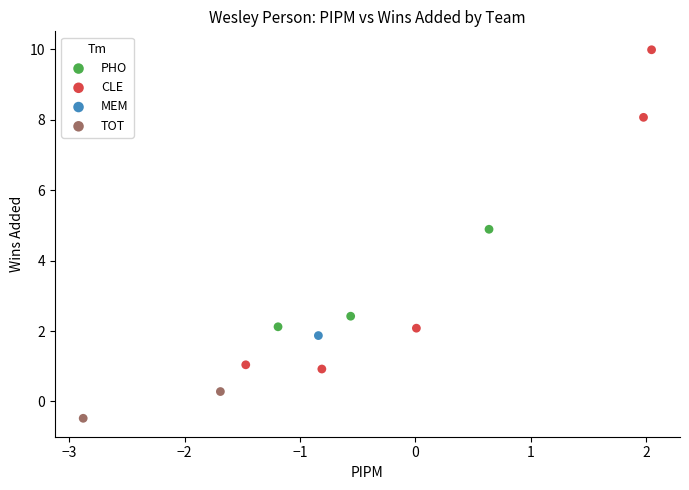

What are all the series names shown in the legend?

PHO, CLE, MEM, TOT